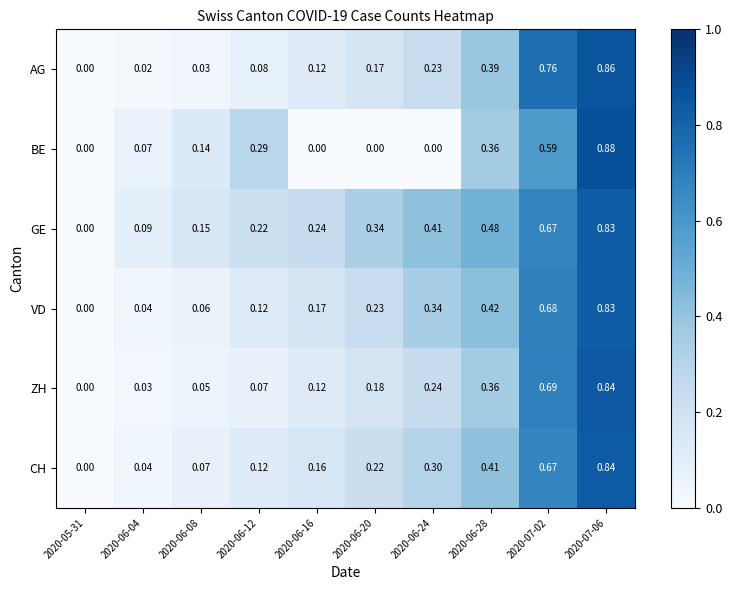

Between 2020-06-12 and 2020-06-16, which series saw the biggest shift?

BE